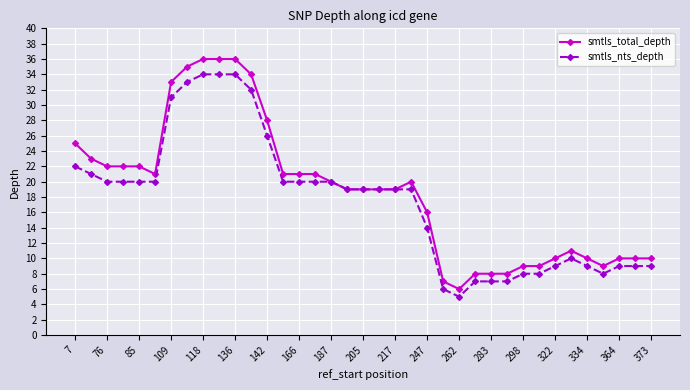

Which series has the largest range (max minus min)?

smtls_total_depth